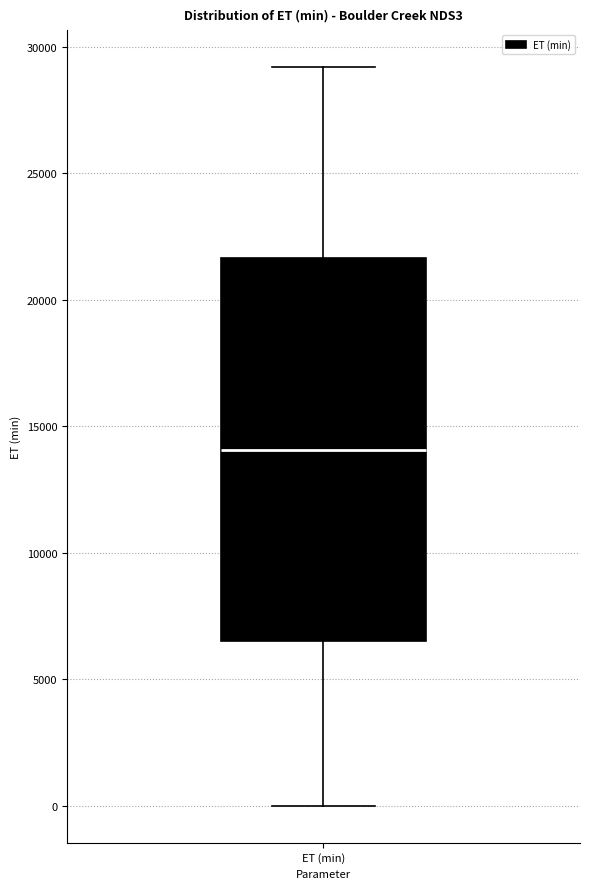

Where is the lower edge of the box for ET (min) on the y-axis? The values are not printed on the chart, so give them approximately, as read against the axis.

6500